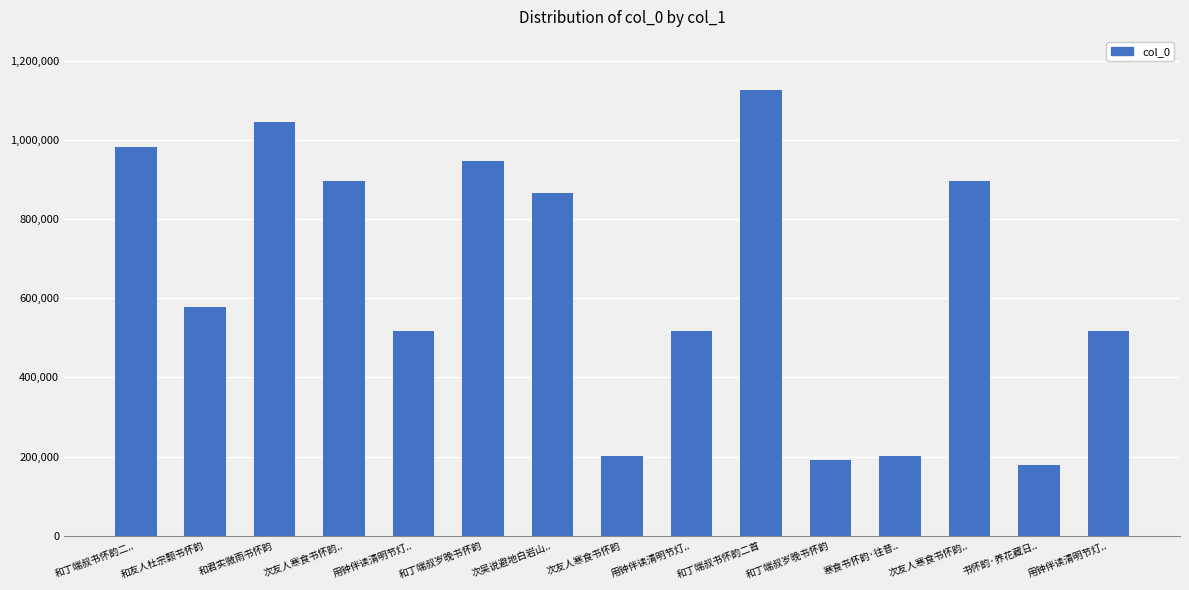

What is the label of the 3rd bar from the right?

次友人寒食书怀韵..